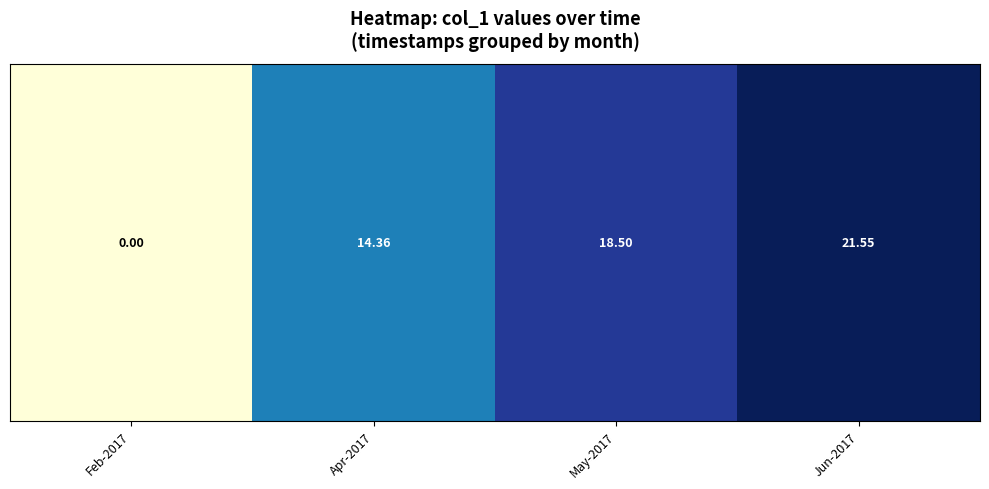

The chart shows a value of 14.4 at Apr-2017. True or false?

True